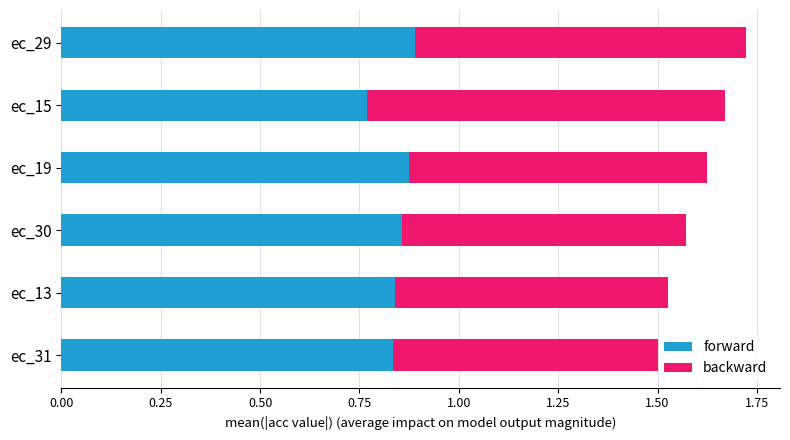

What is the sum of the forward values at ec_15 and ec_30?

1.6